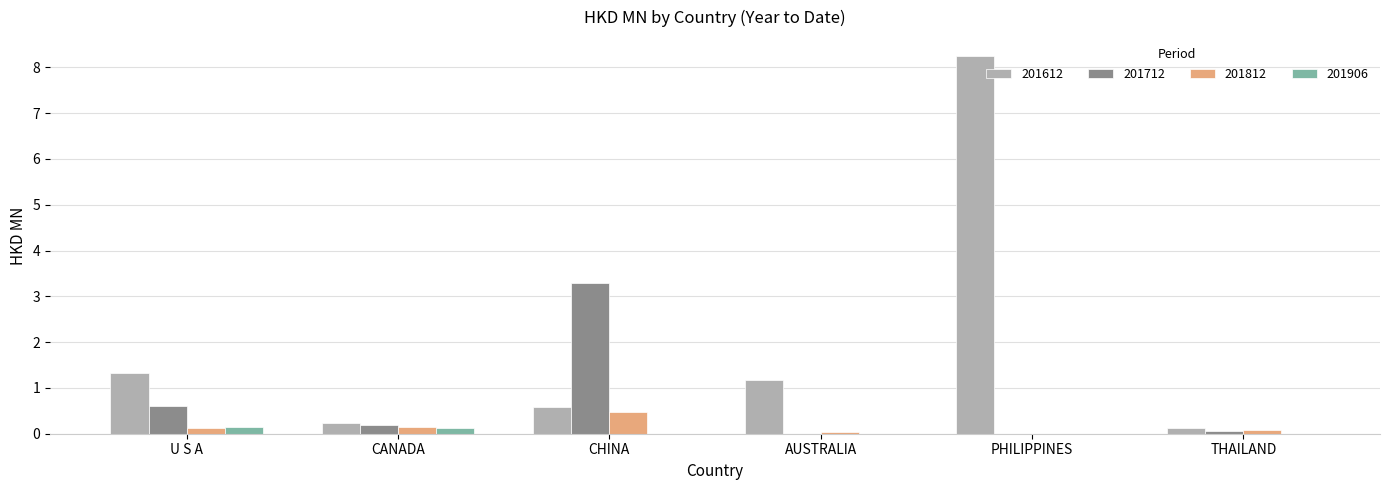

Which series has the largest total across all categories?

201612